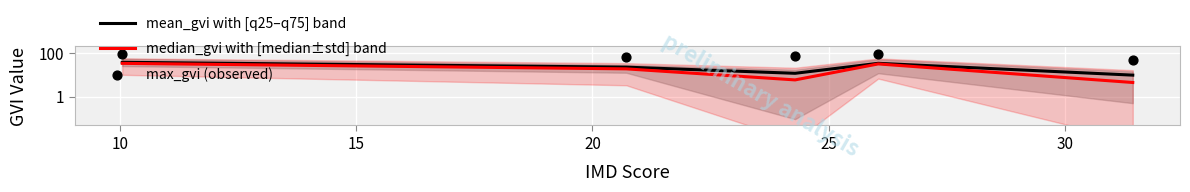

Is the value of median_gvi with [median±std] band at 10 greater than the value of mean_gvi with [q25–q75] band at 5?

No